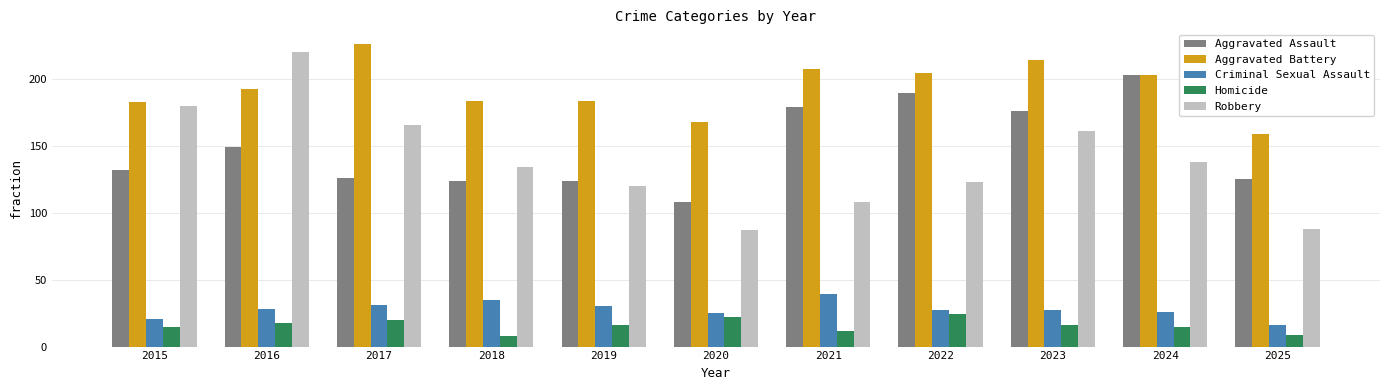

Is it true that Criminal Sexual Assault equals 26 at 2024?

True